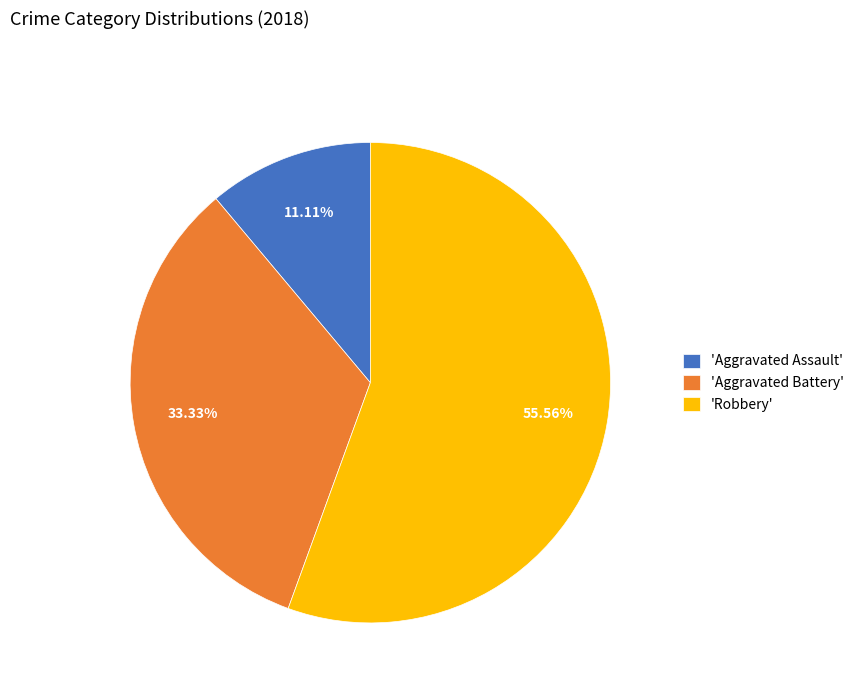

Is the sum of 'Aggravated Assault' and 'Aggravated Battery' greater than half?

No